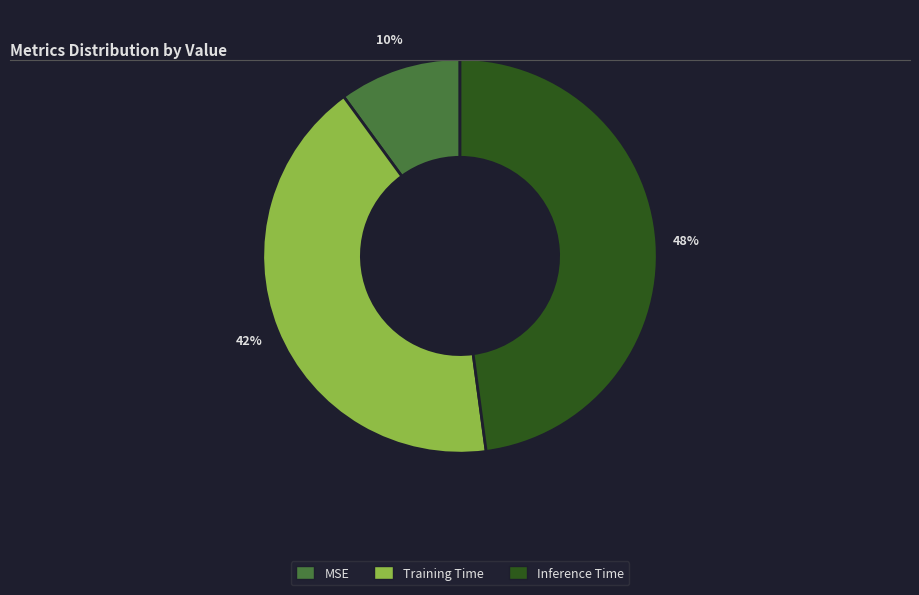

What is the smallest slice in the pie chart?

MSE